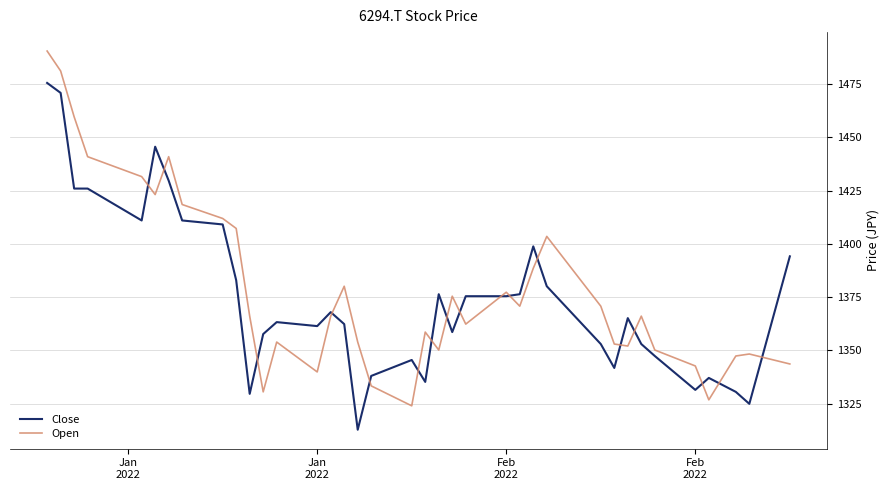

What is the smallest value displayed?

1312.7